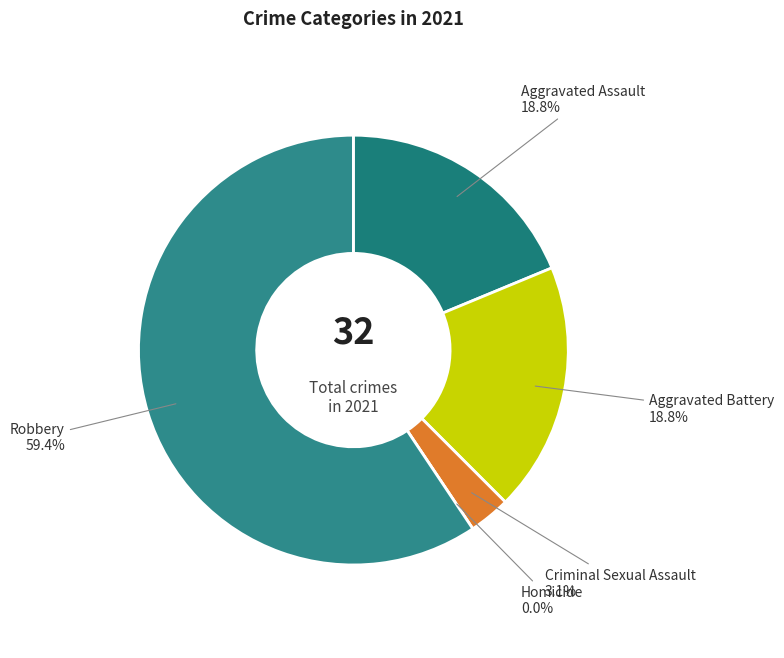

Rank the categories by value from highest to lowest.

Robbery, Aggravated Assault, Aggravated Battery, Criminal Sexual Assault, Homicide